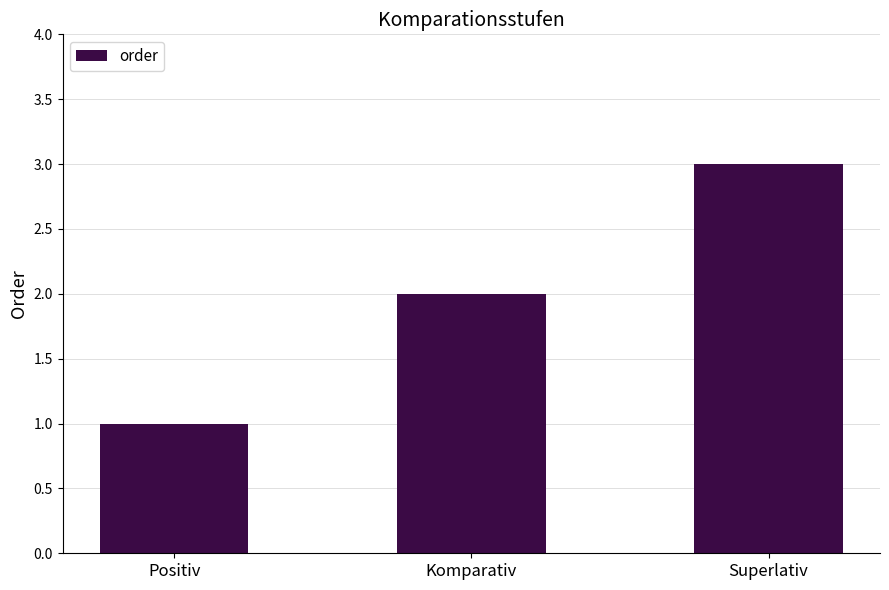

Does the chart contain any negative values?

No